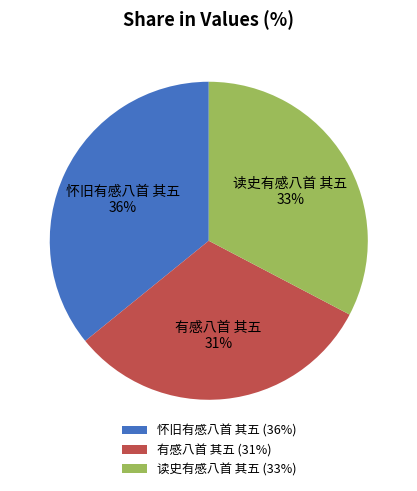

True or false: 有感八首 其五 accounts for 31% of the total.

True